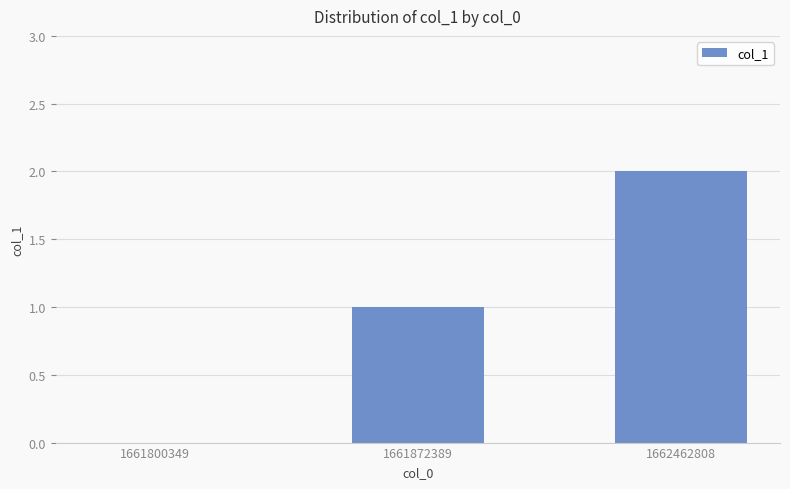

Reading left to right, what are all the values shown in this chart?

0	1	2